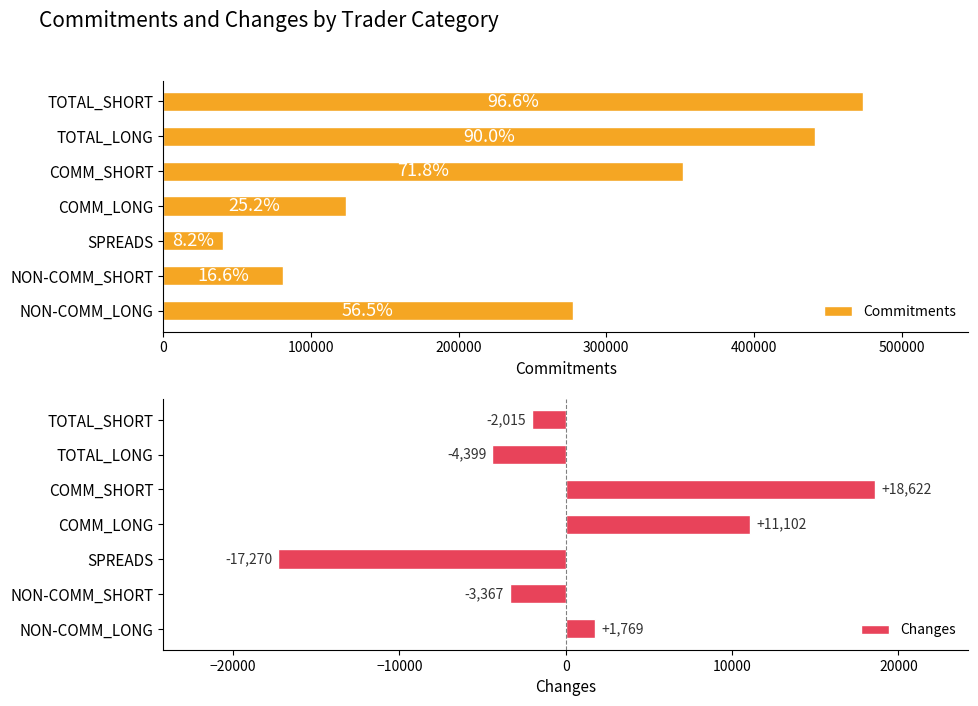

What is the maximum value for Changes?

18622